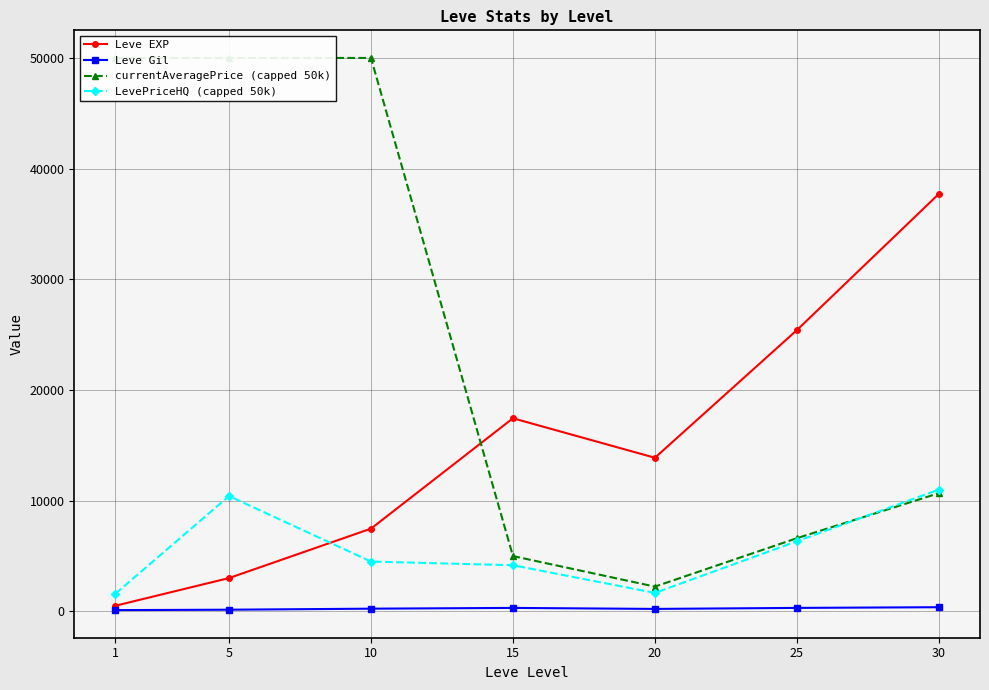

Rank the series by their maximum value, from highest to lowest.

currentAveragePrice (capped 50k), Leve EXP, LevePriceHQ (capped 50k), Leve Gil